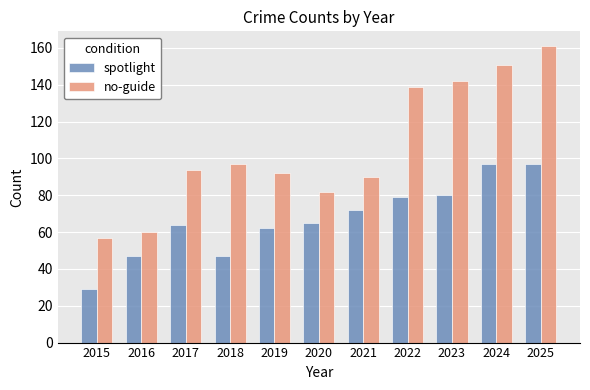

Reading left to right, list all the values displayed in this chart.

spotlight: 29	47	64	47	62	65	72	79	80	97	97
no-guide: 57	60	94	97	92	82	90	139	142	151	161